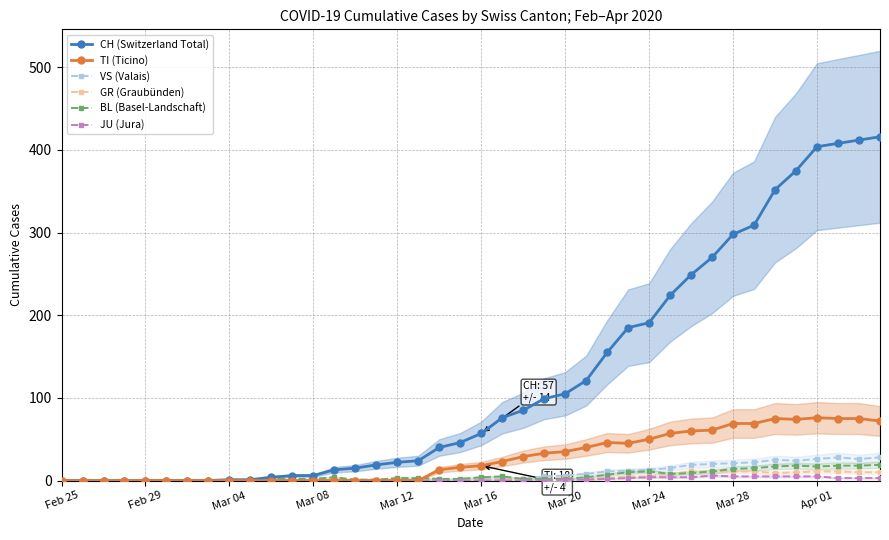

What is the sum of all BL (Basel-Landschaft) values?

233